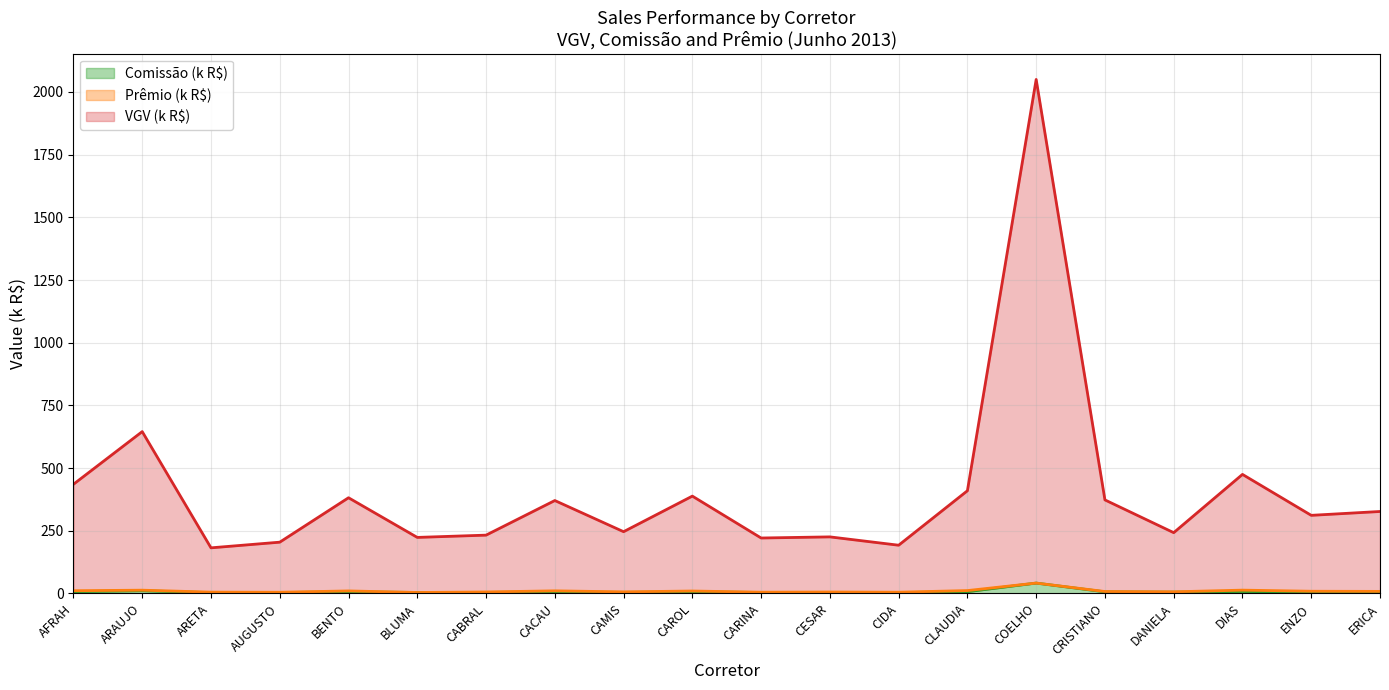

At which category is the sum across all series the highest?

COELHO